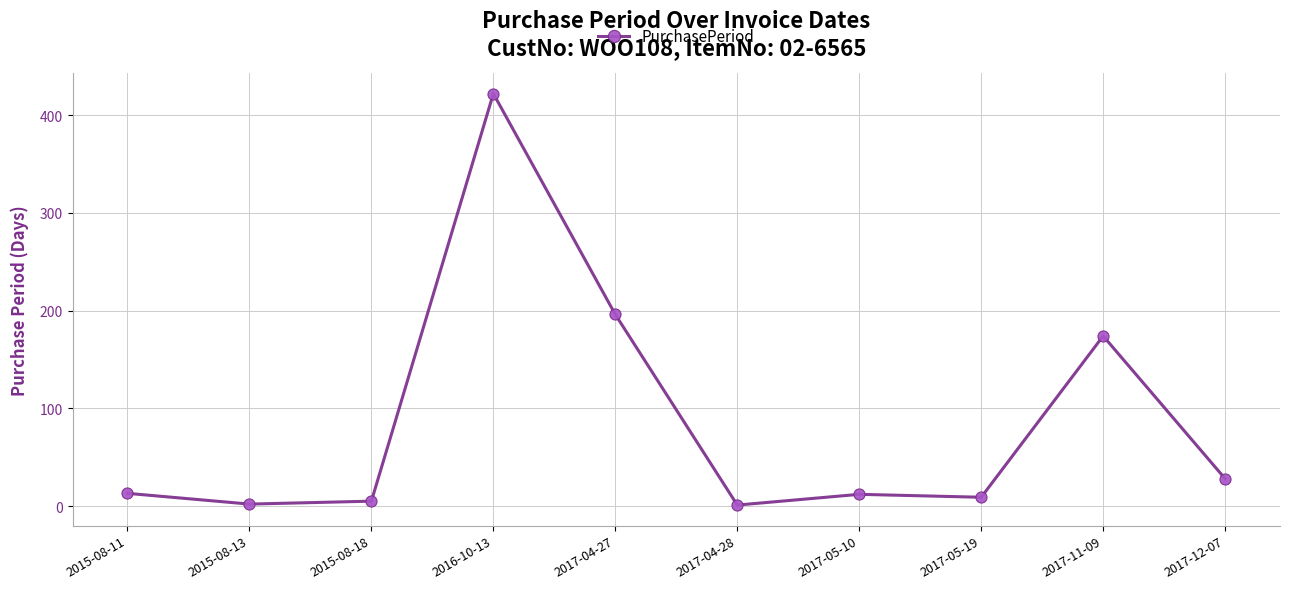

At which label is the value closest to 211?

2017-04-27